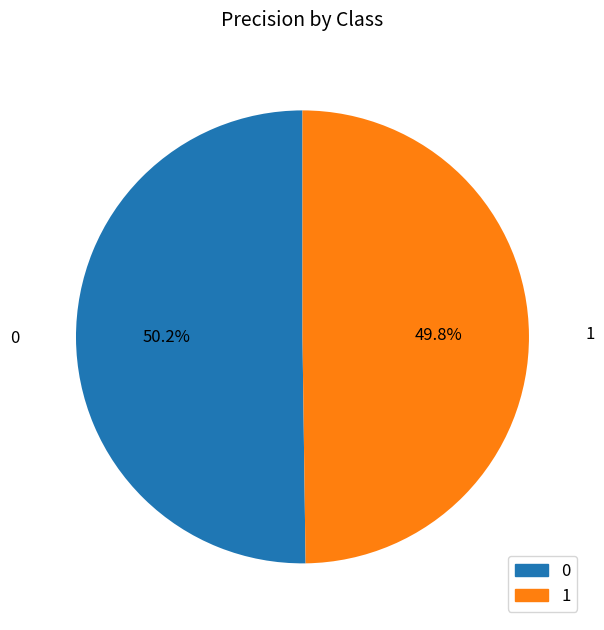

What percentage is NOT represented by 0?

49.8%